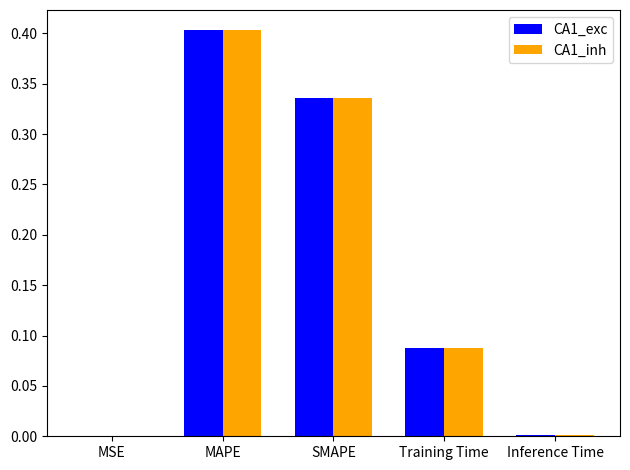

What is the sum of all CA1_inh values?

0.8